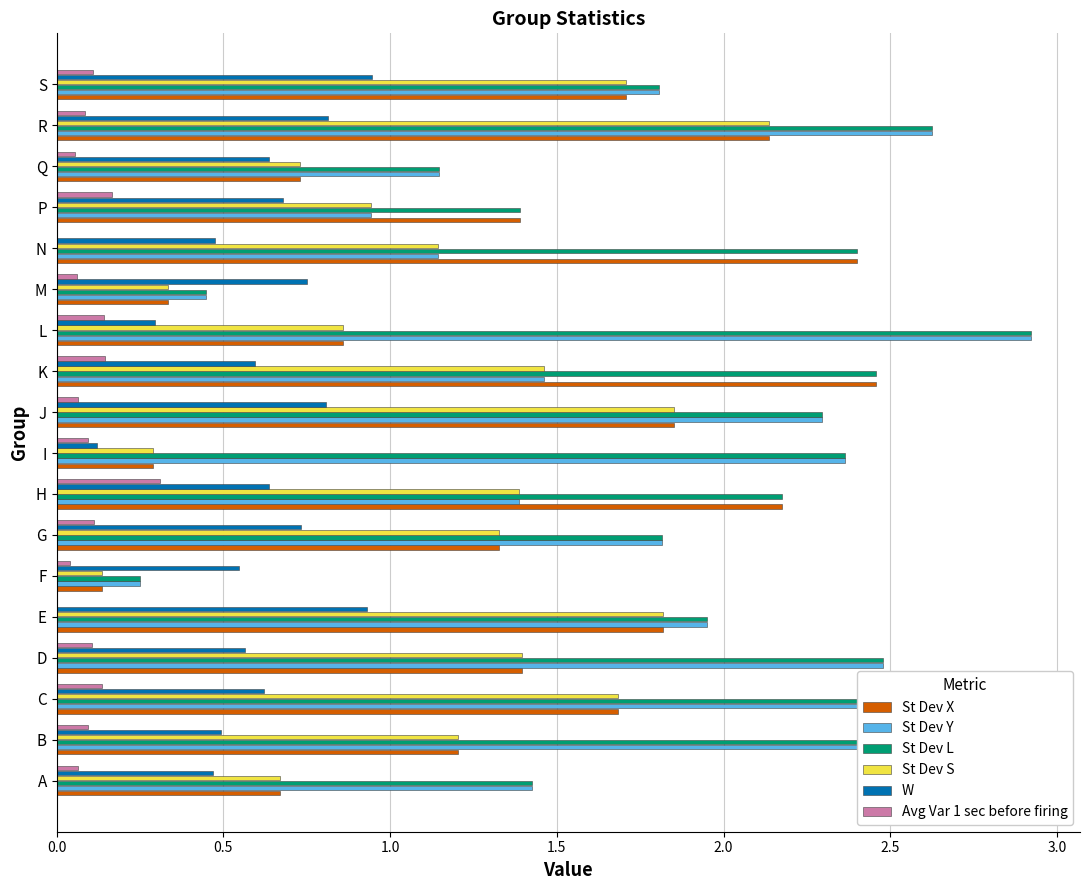

Is it true that W equals 0.5 at F?

True